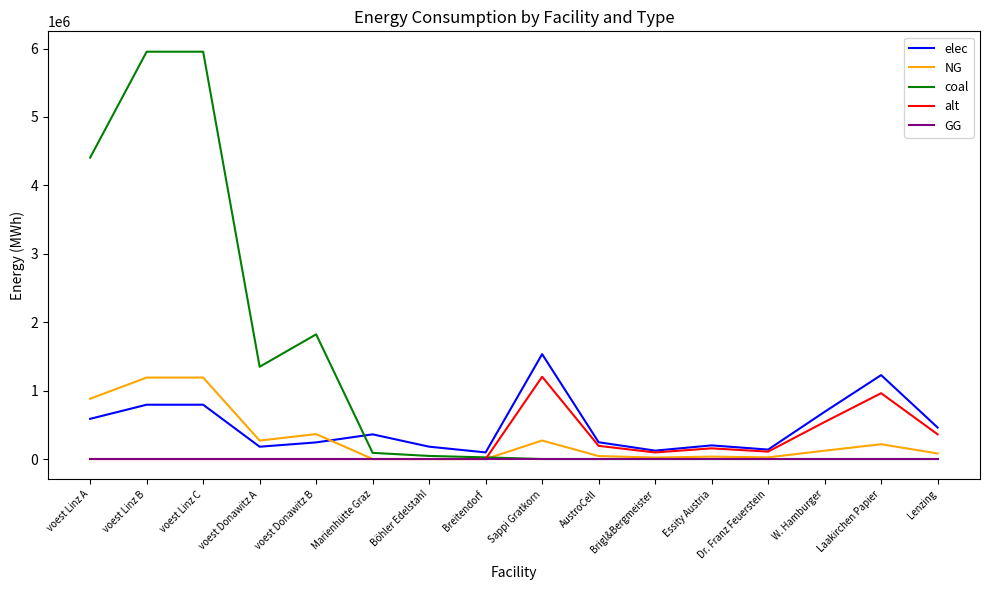

Where is coal nearest to the value 2977013?

voest Donawitz B